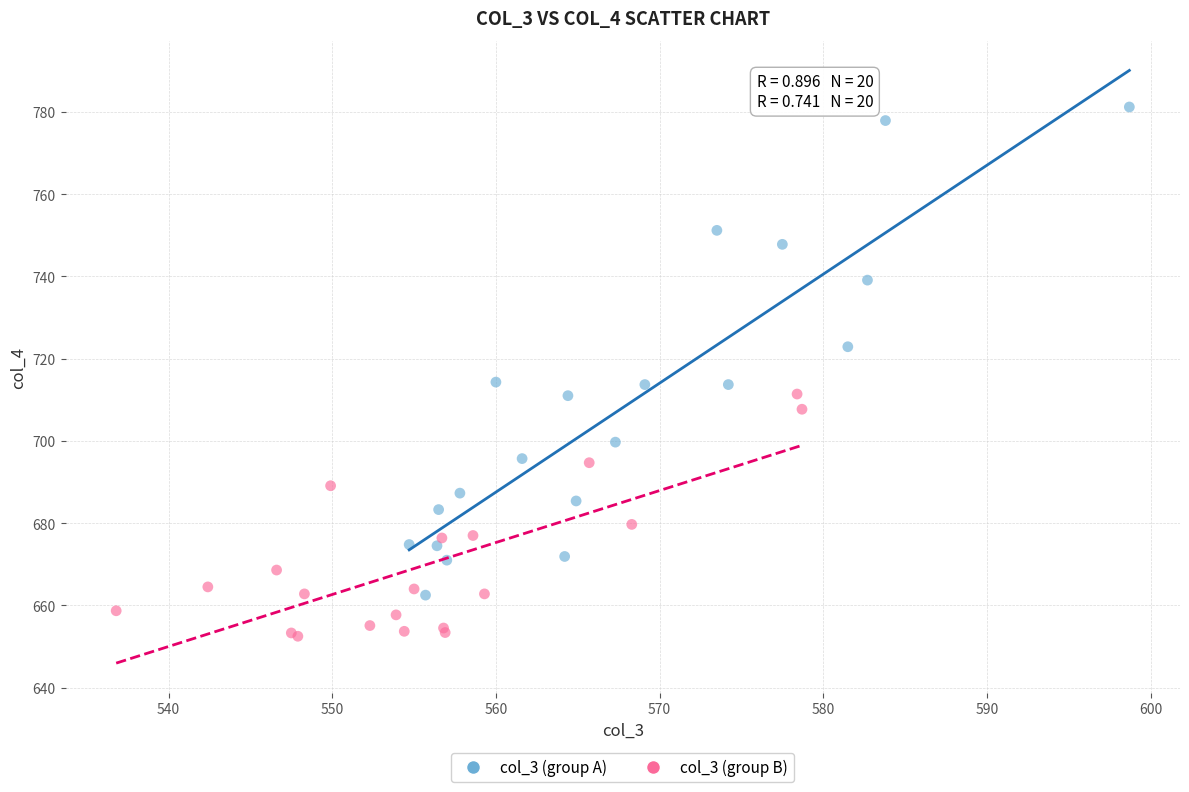

Which series reaches the minimum Y coordinate?

col_3 (group B)